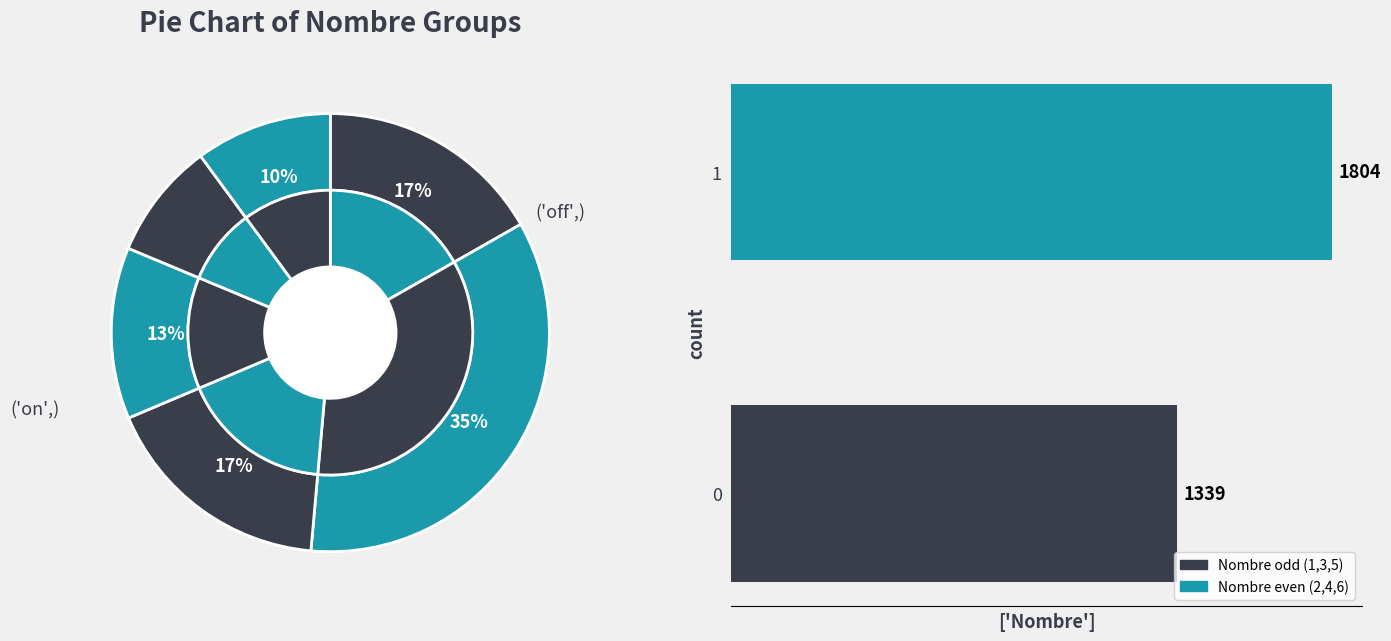

Which has a higher value, 6 or 4?

6